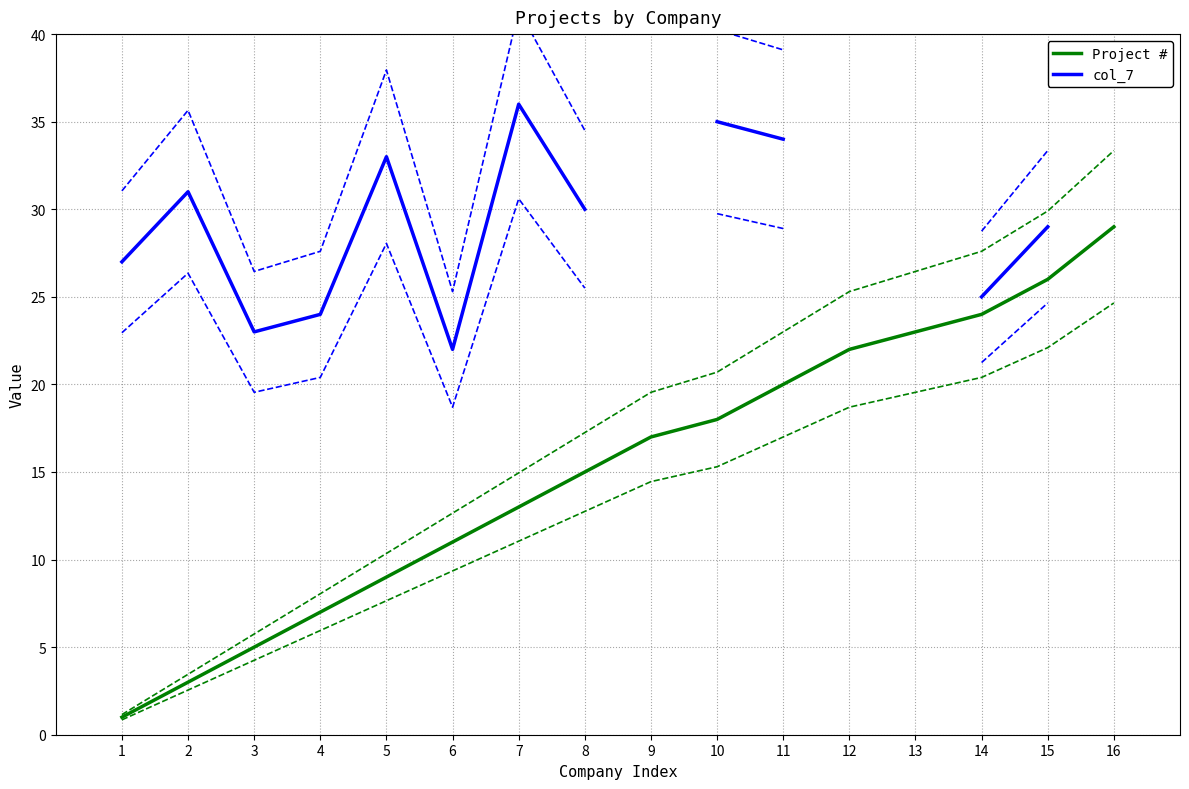

Rank the categories by col_7 value from lowest to highest.

6, 3, 4, 14, 1, 15, 8, 2, 5, 11, 10, 7, 9, 12, 13, 16